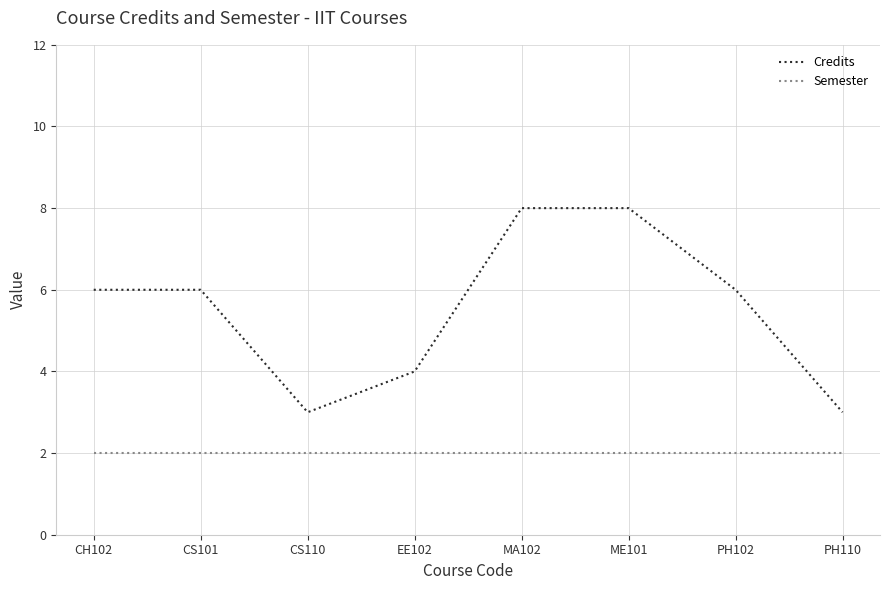

Is it true that Credits equals 6 at CH102?

True